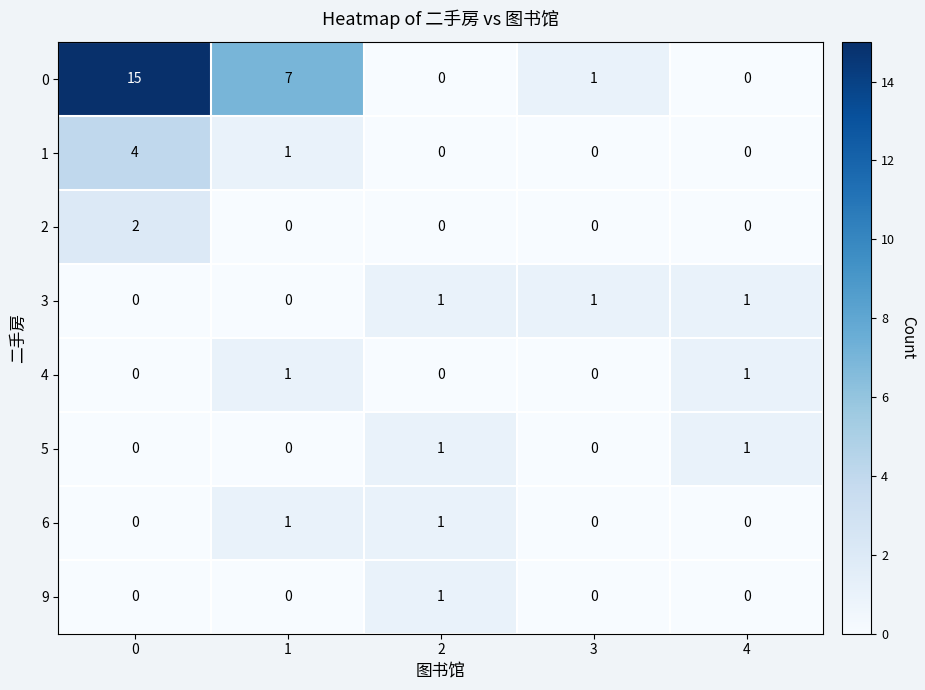

Is it true that 6 equals 0 at 4?

True